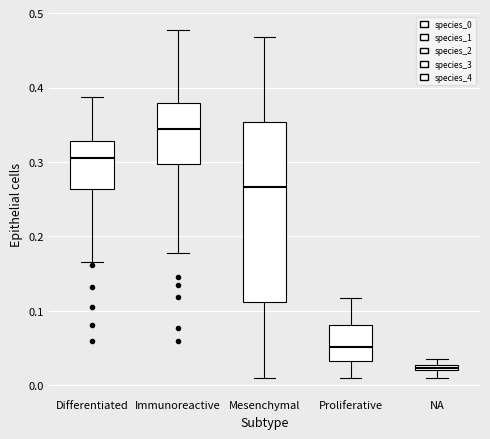

Where does the median line of the box for Proliferative sit on the y-axis? The values are not printed on the chart, so give them approximately, as read against the axis.

0.05